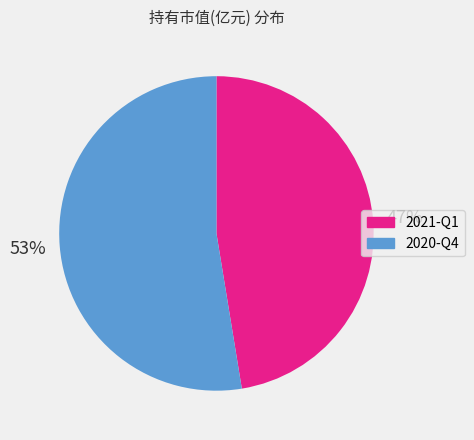

Which has a higher value, 2021-Q1 or 2020-Q4?

2020-Q4